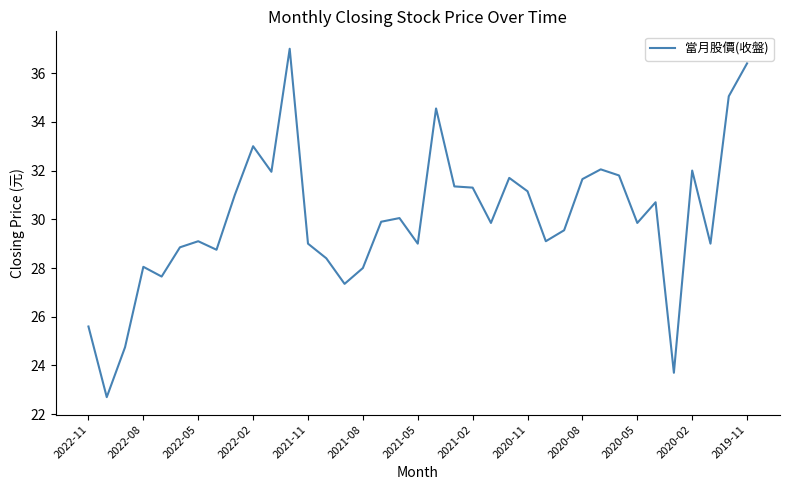

What is the difference between the maximum and minimum values?

14.3